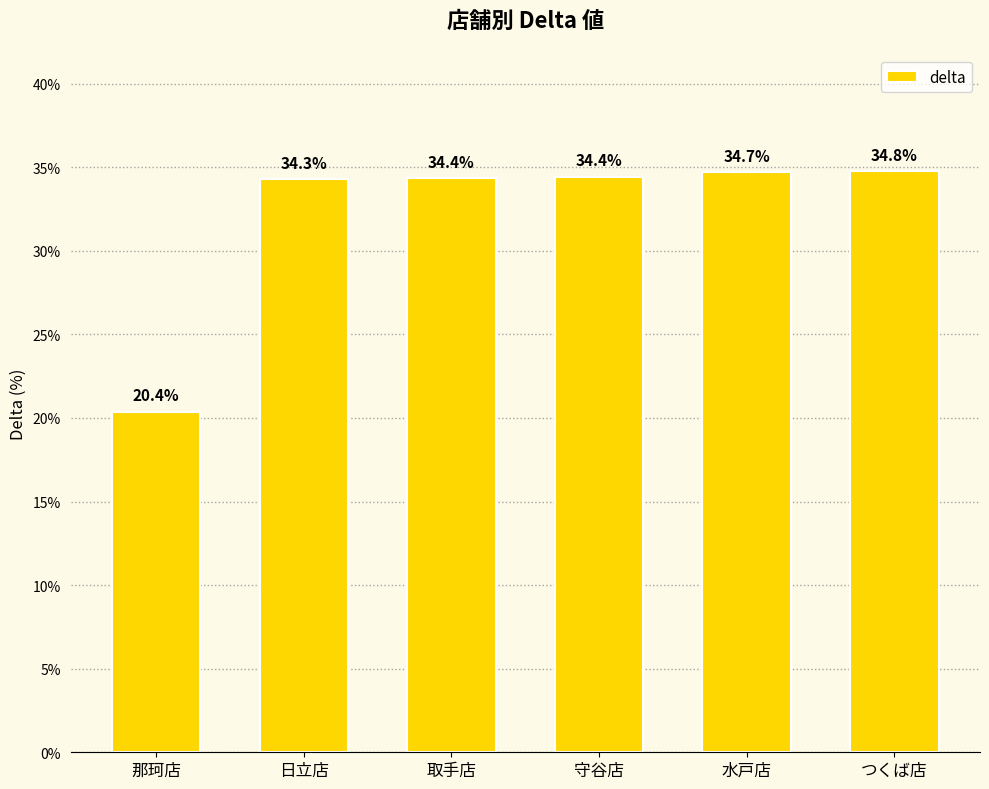

What position from the left is 取手店?

3